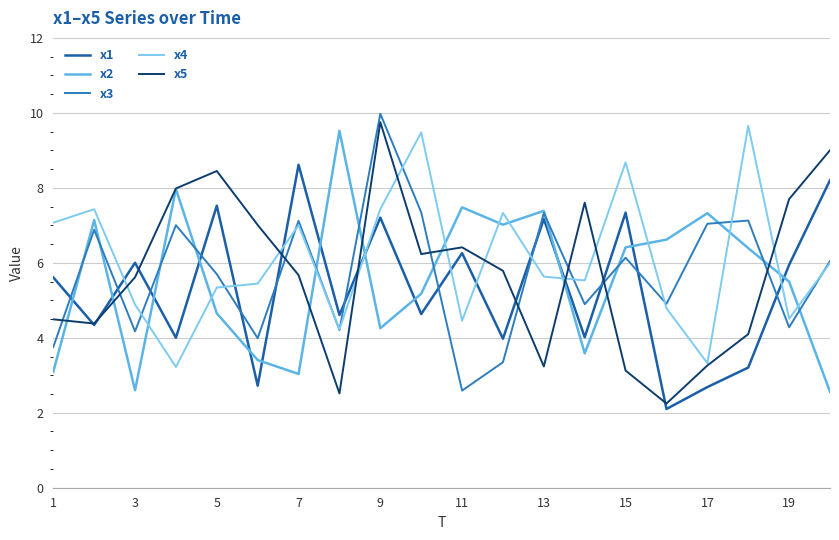

What is the difference between the second highest and minimum values in the x1 series?

6.1